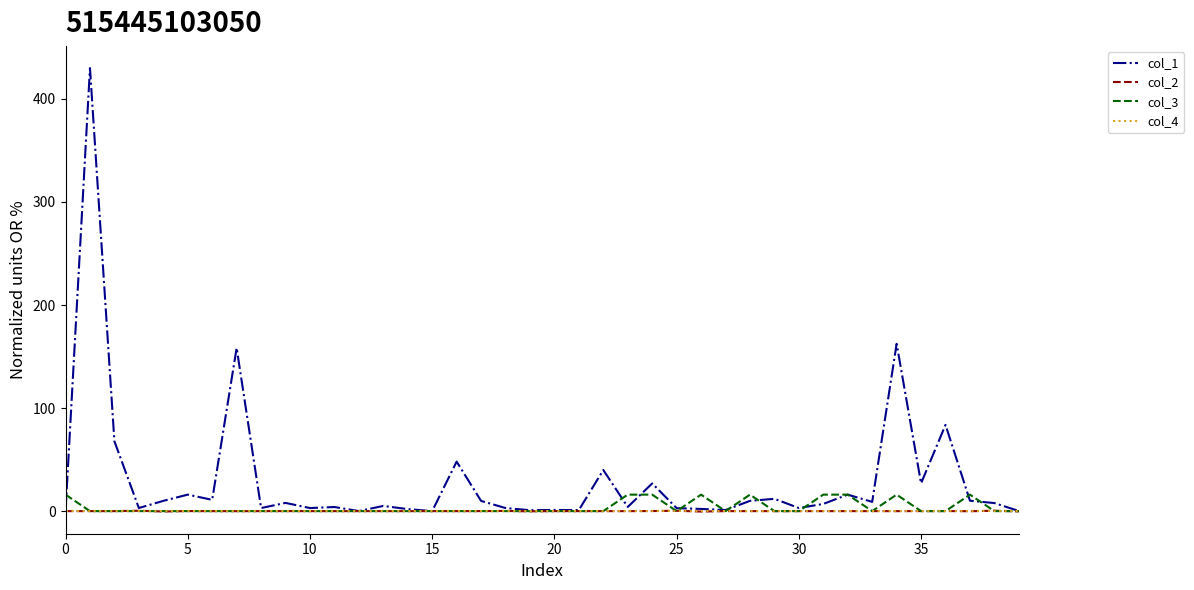

How many categories are shown in the chart?

40